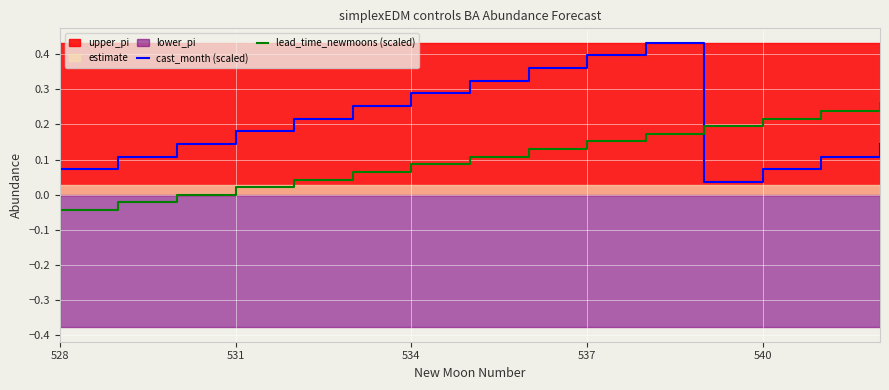

At how many categories does at least one series exceed 0?

15